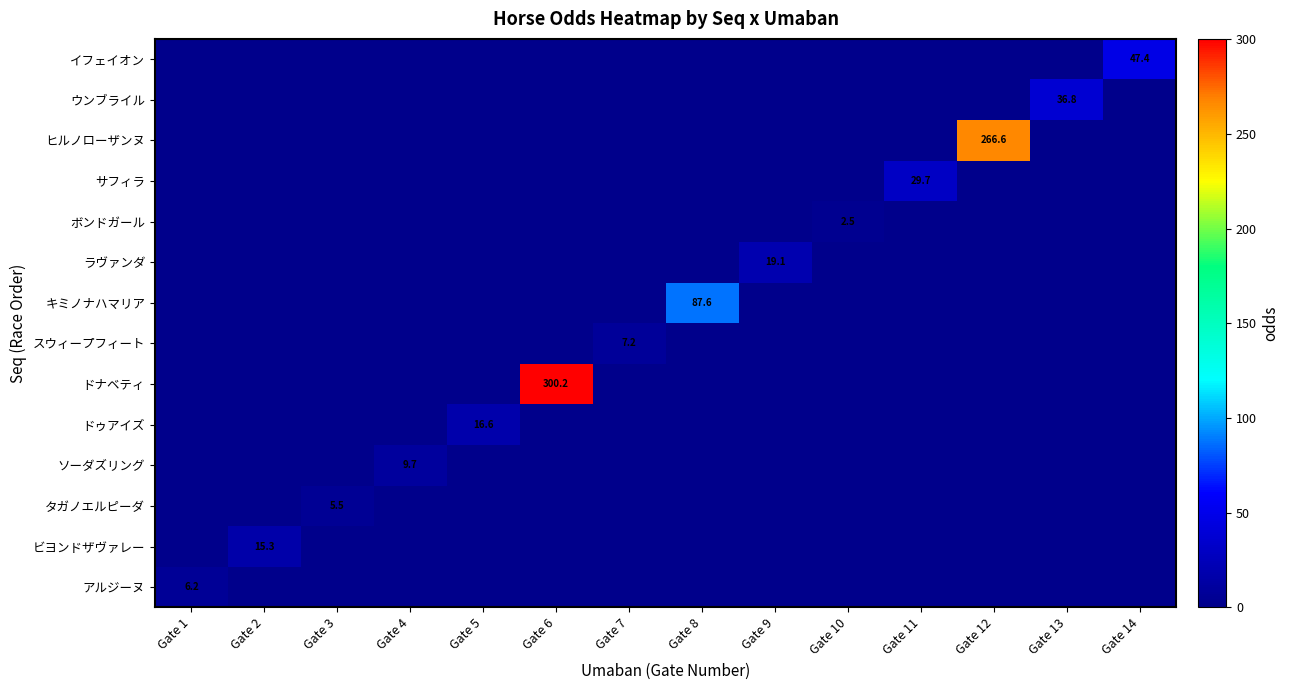

True or false: ドゥアイズ has a value of 4.7 at Gate 5.

False